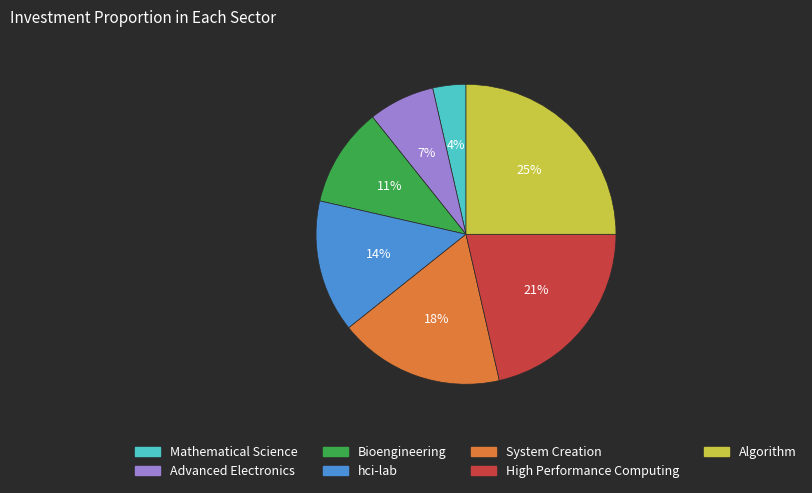

Does High Performance Computing account for over 50% of the chart?

No